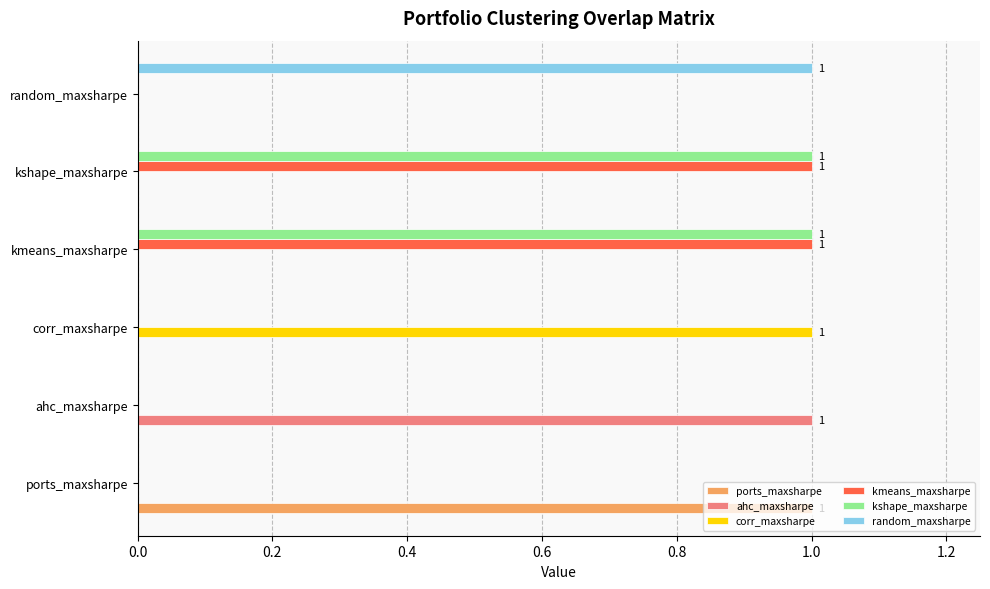

How many categories are shown in the chart?

6